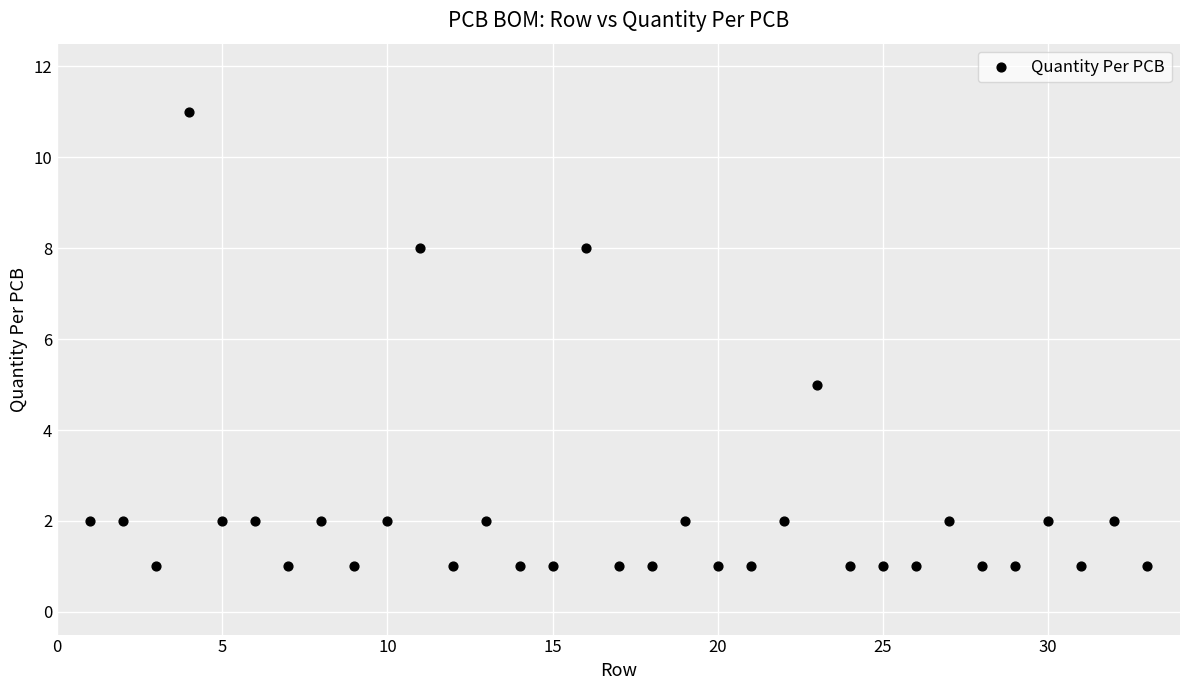

What Y value in the scatter plot is closest to 6?

5